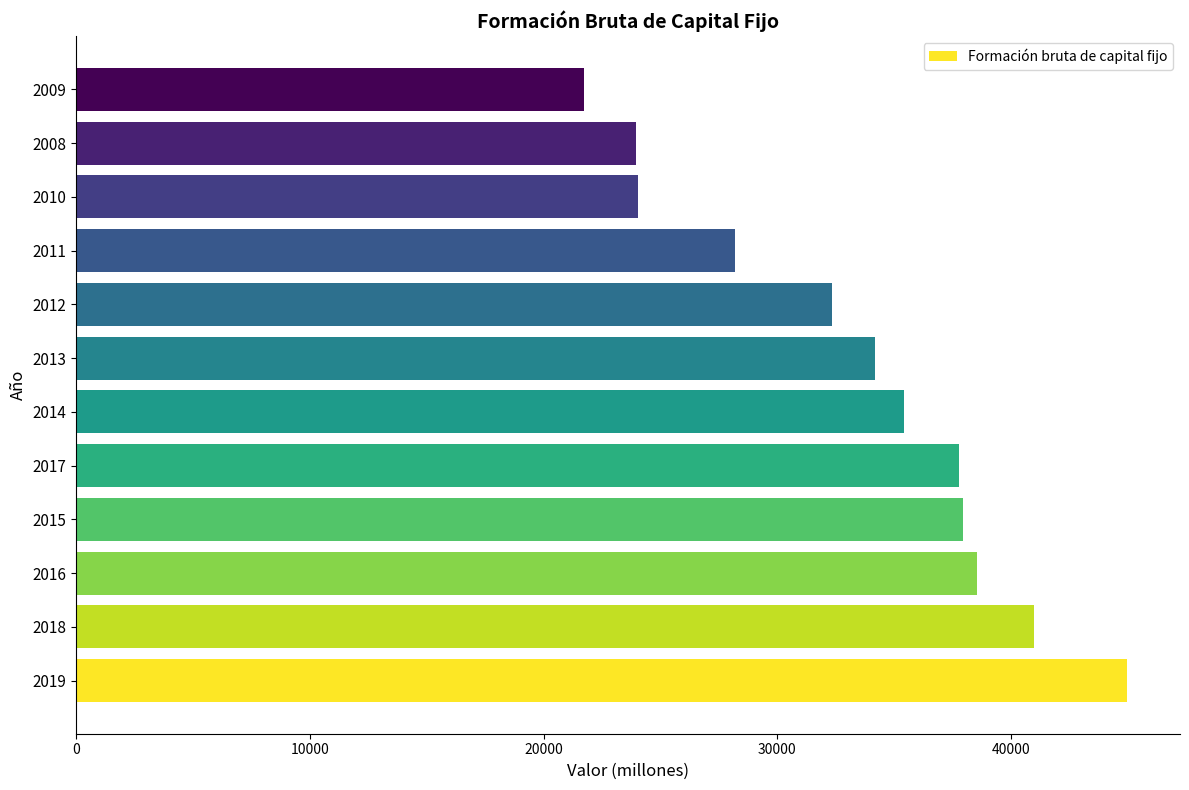

True or false: the data shows 33591 at 2009.

False